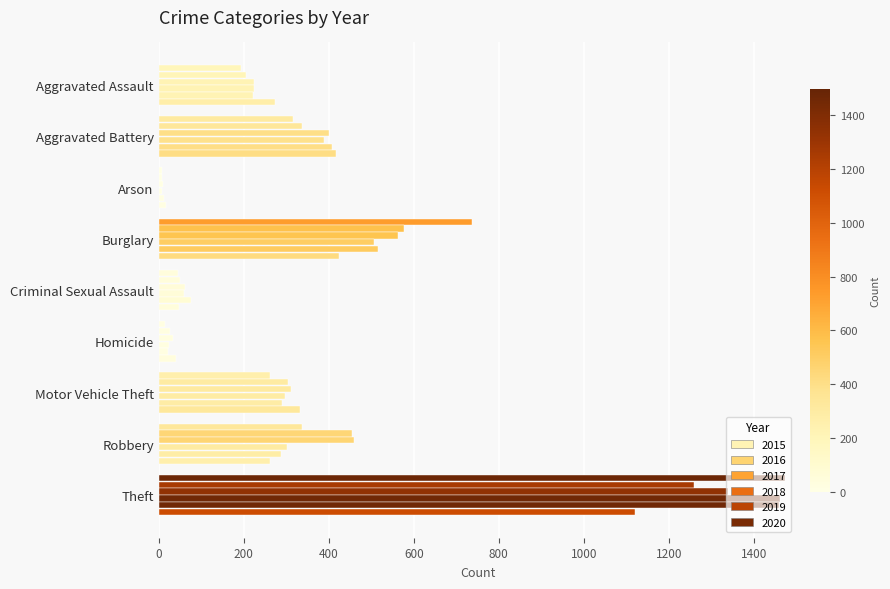

Count the number of data series in this chart.

6